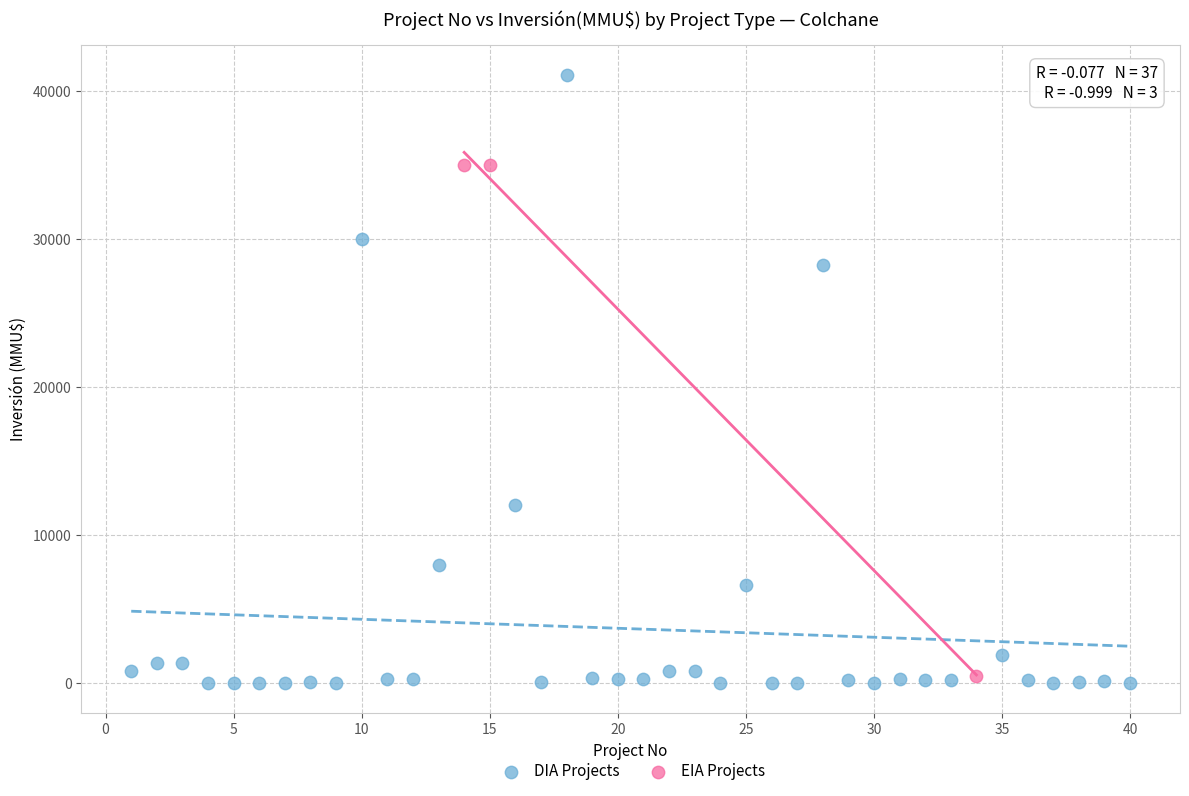

What are all the series names shown in the legend?

DIA Projects, EIA Projects